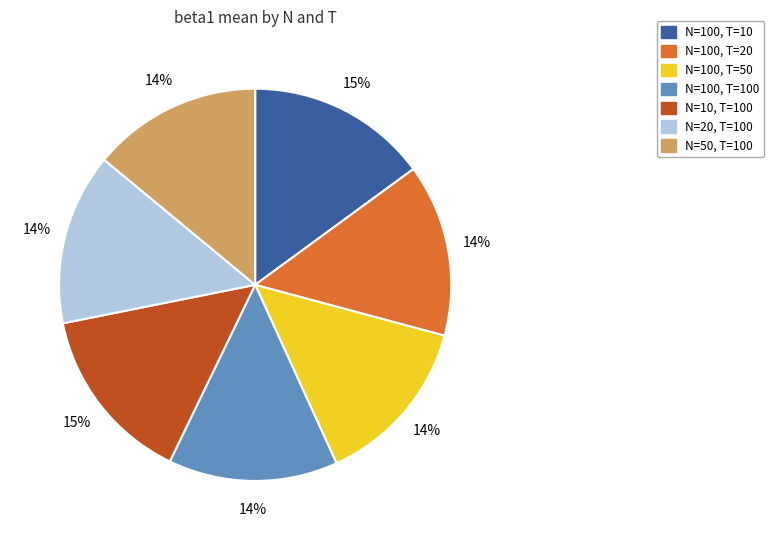

To the nearest percent, what percentage of the pie is N=100, T=20?

14%